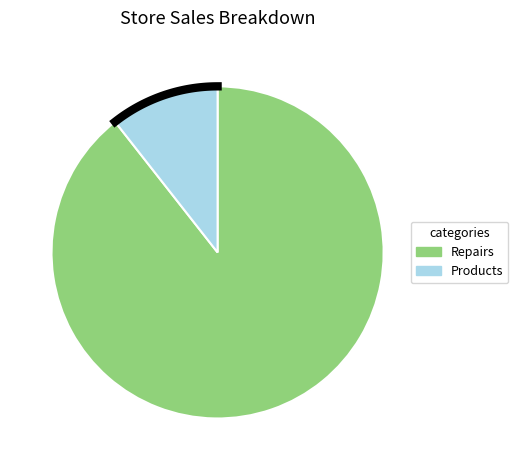

Rank the series by their maximum value, from lowest to highest.

Products, Repairs